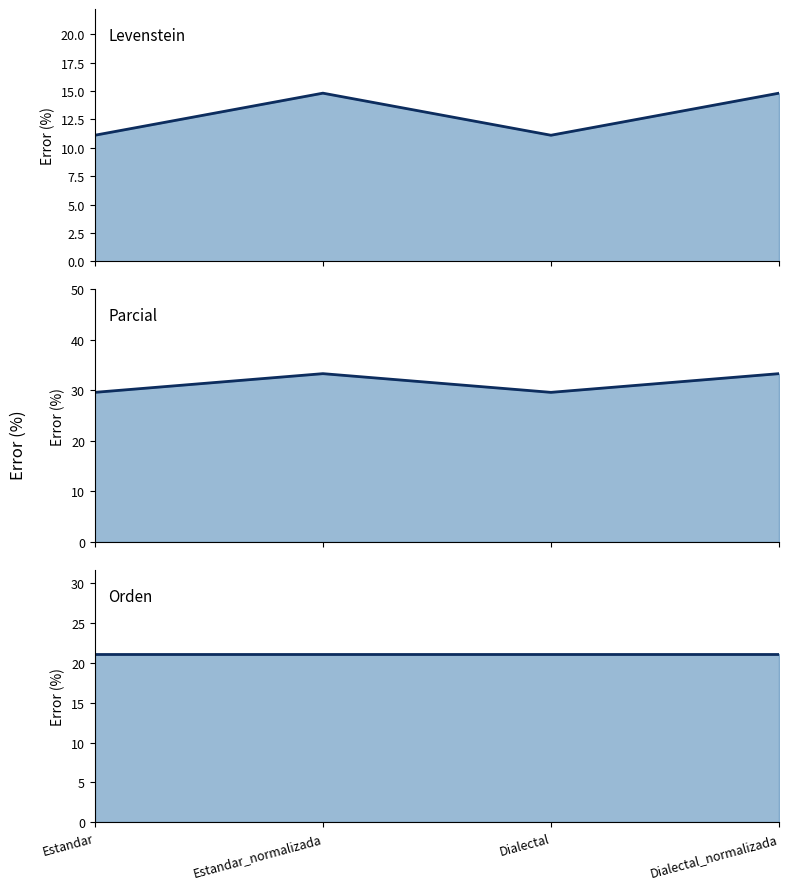

What is the value of the Parcial point at the 1st from the left?

29.6